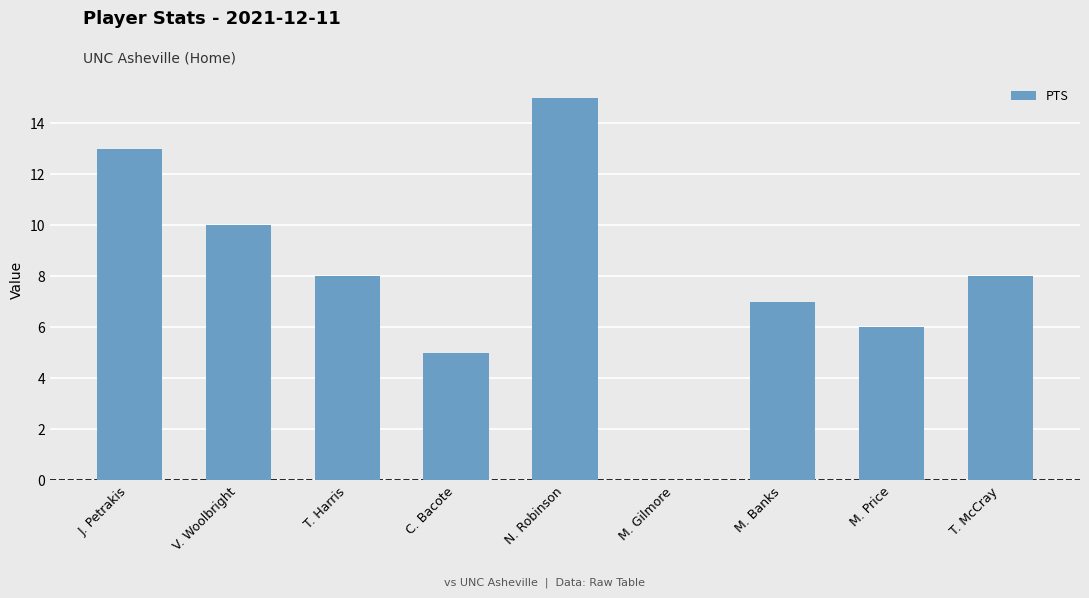

How many positive values are there?

8